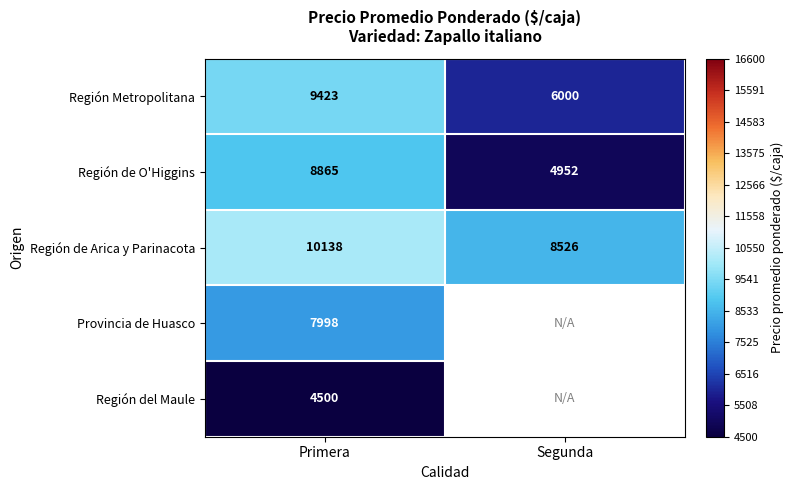

How many data points does each series have?

2